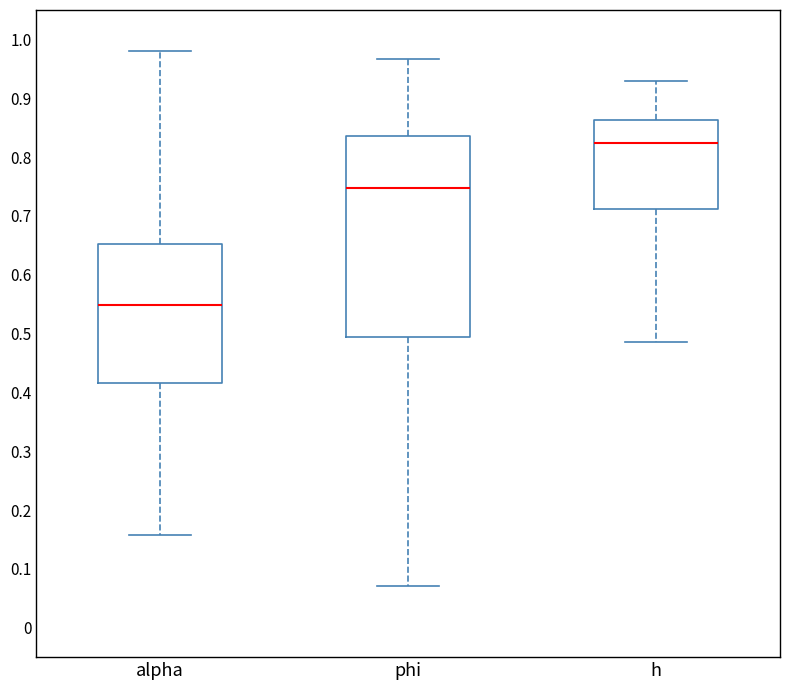

Reading left to right, read every box against the y-axis: the position of its median line, the range the box covers, and the ends of its whiskers. The values are not printed on the chart, so give them approximately, as read against the axis.

alpha: median 0.55, box 0.42 to 0.65, whiskers 0.16 to 0.98
phi: median 0.75, box 0.49 to 0.84, whiskers 0.07 to 0.97
h: median 0.82, box 0.71 to 0.86, whiskers 0.49 to 0.93